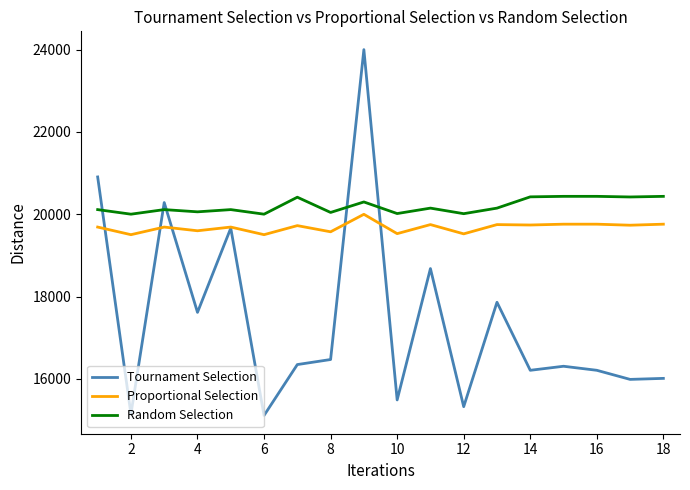

True or false: Random Selection and Proportional Selection cross at least once.

False